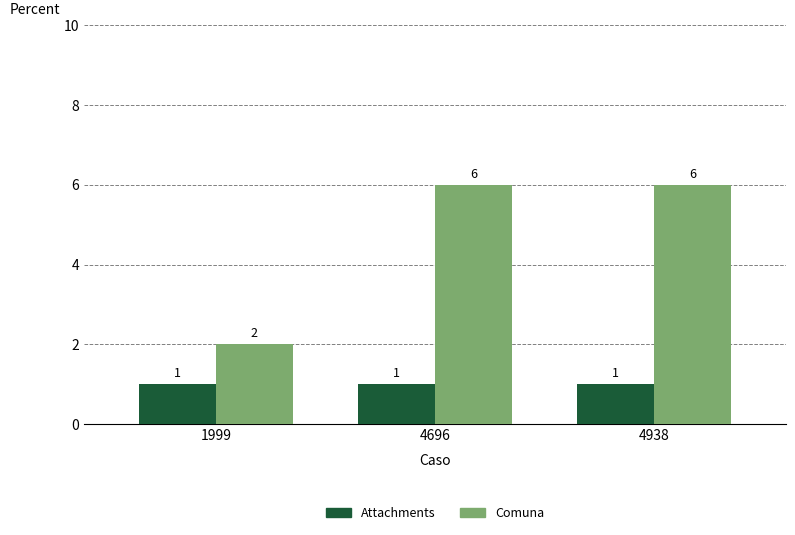

Rank the series at 4938 from lowest to highest value.

Attachments, Comuna